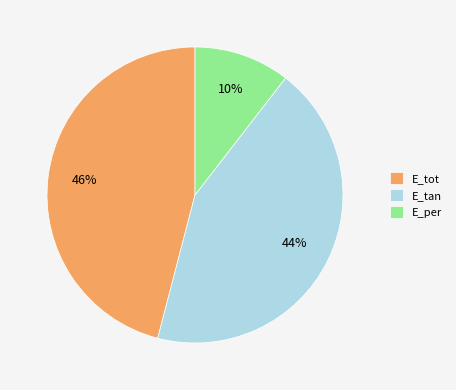

Does E_per account for over 50% of the chart?

No